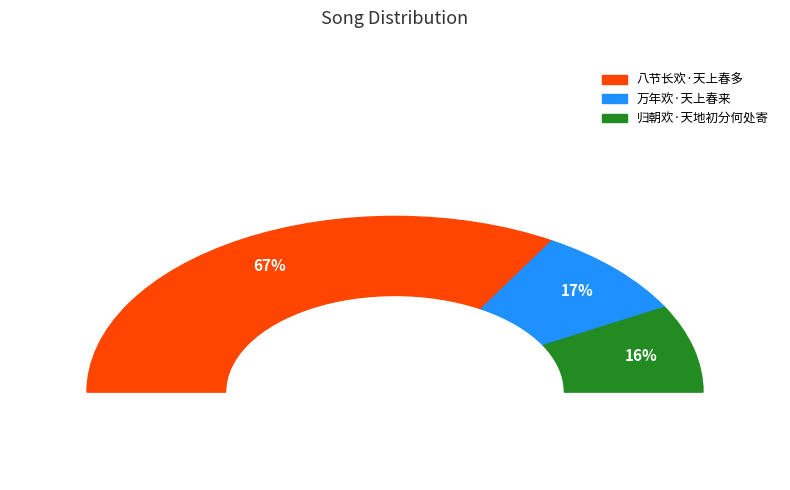

Count the number of slices in the pie.

3